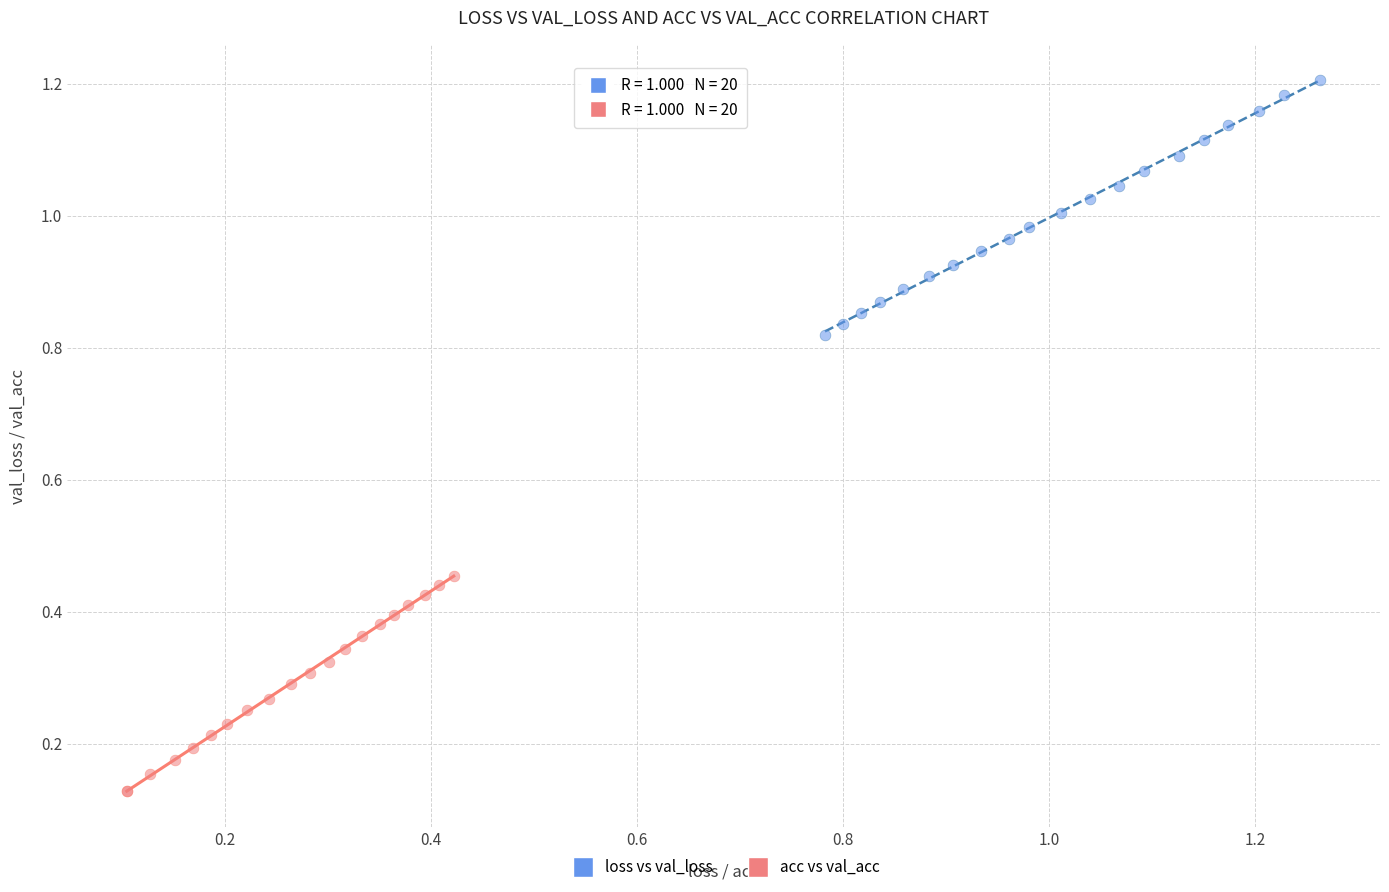

What are all the series names shown in the legend?

loss vs val_loss, acc vs val_acc